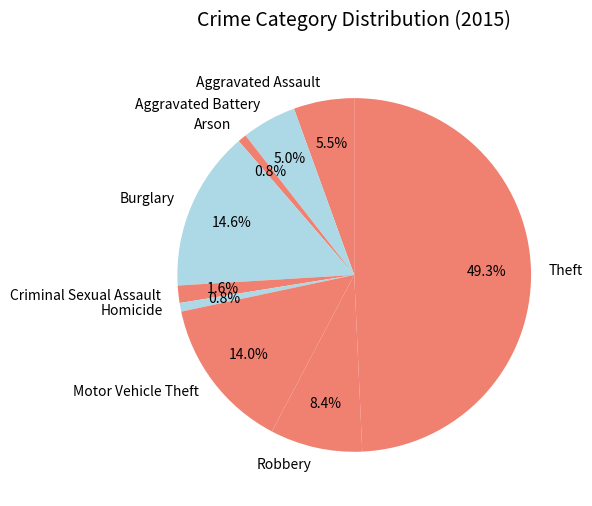

To the nearest percent, what portion does Homicide represent?

1%